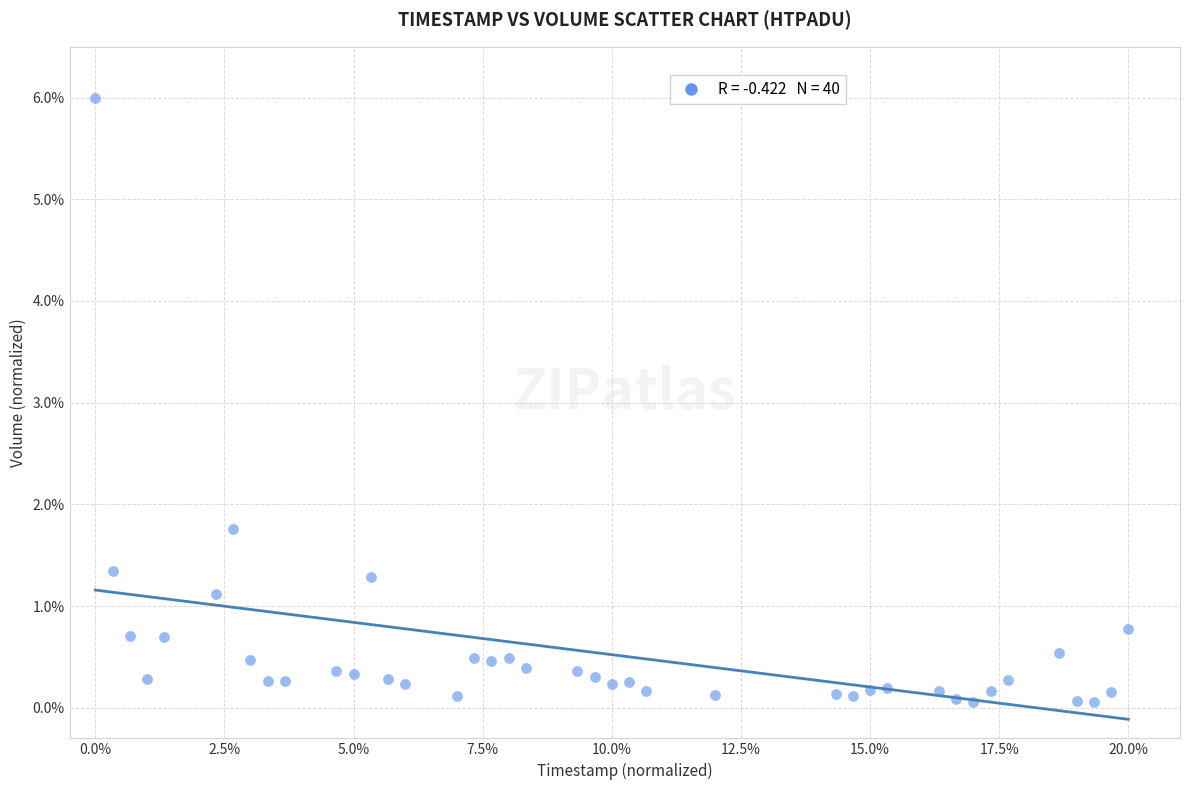

What is the range of Y values (max minus min)?

5.9